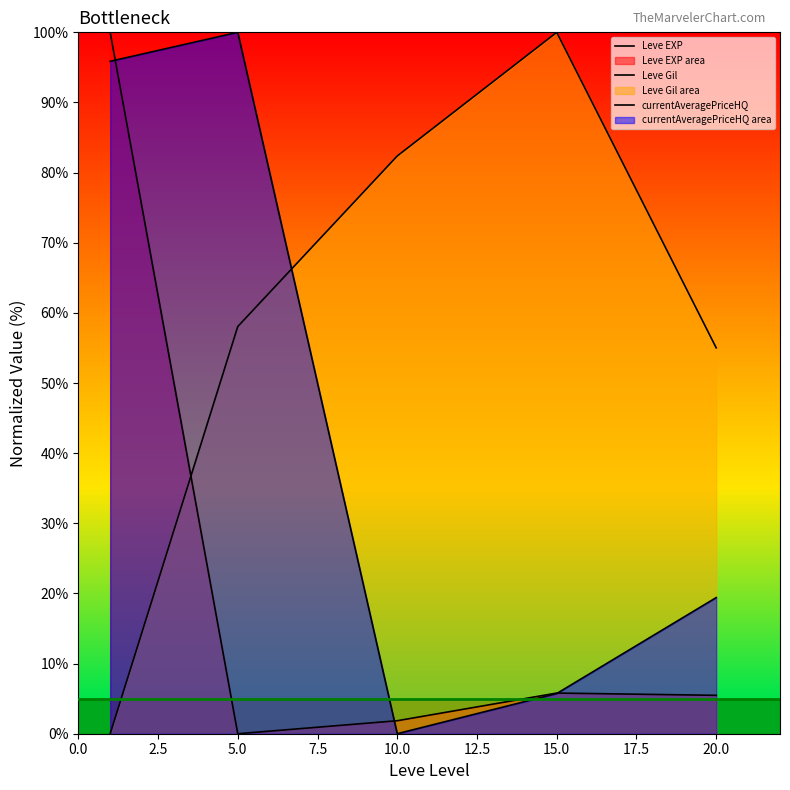

What is the difference between the maximum and minimum values in the Leve EXP series?

100.0